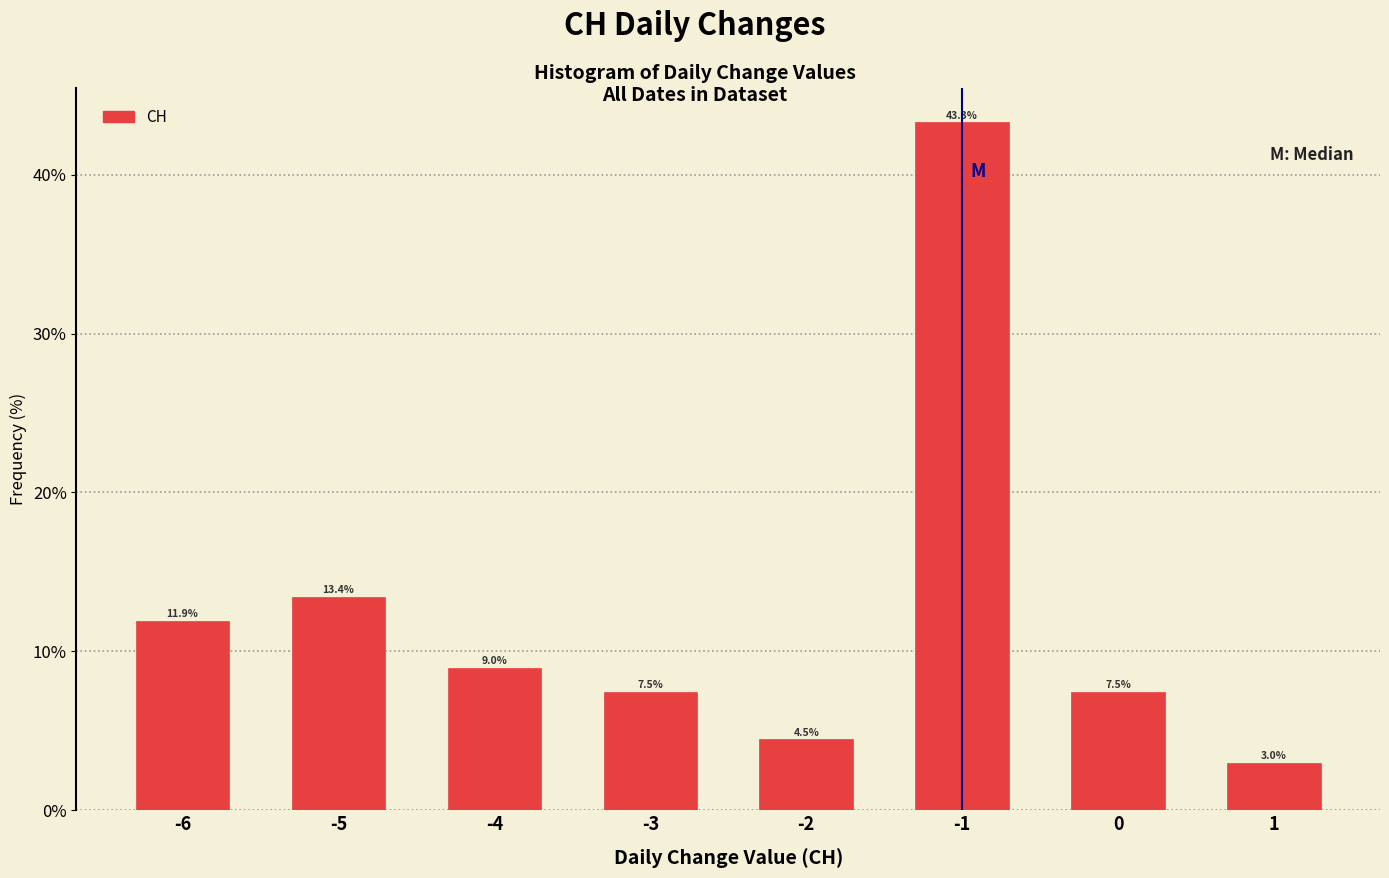

Reading left to right, extract all data points from this chart.

-6=11.9	-5=13.4	-4=9.0	-3=7.5	-2=4.5	-1=43.3	0=7.5	1=3.0